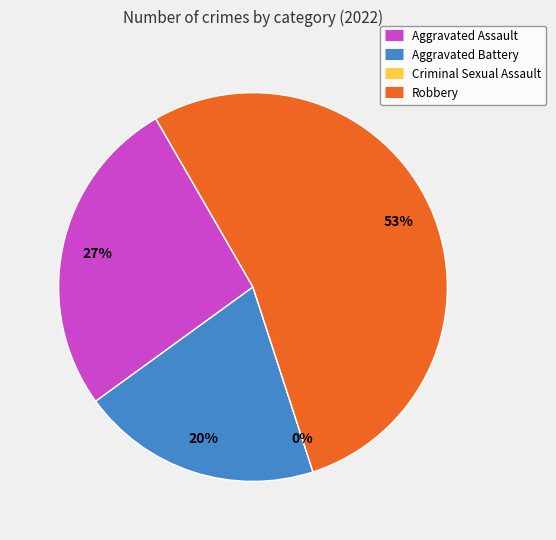

What portion of the pie excludes Criminal Sexual Assault?

100.0%